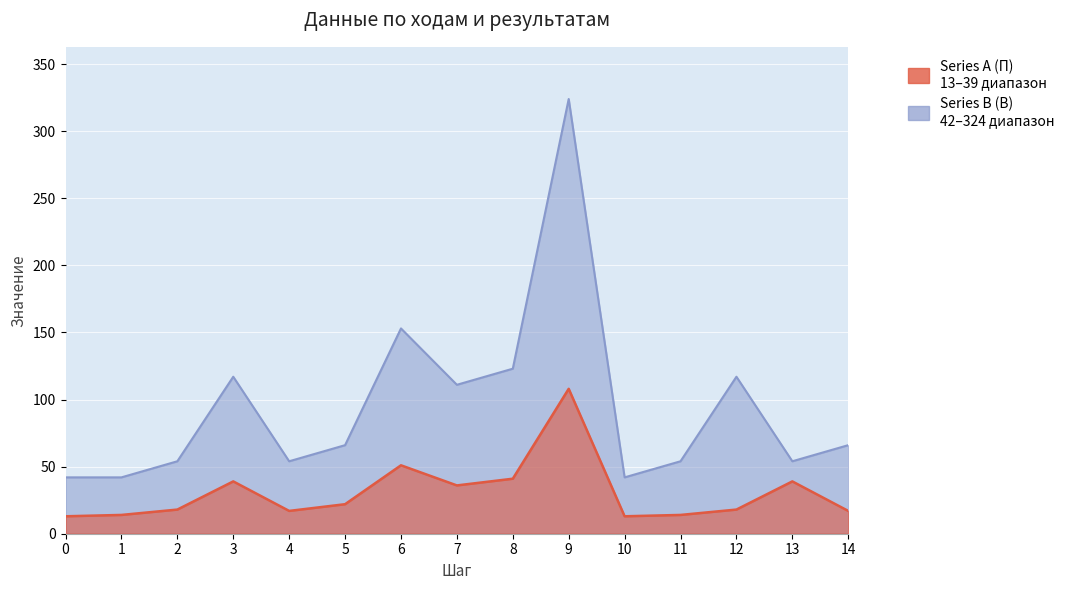

At which category is the sum across all series the highest?

9